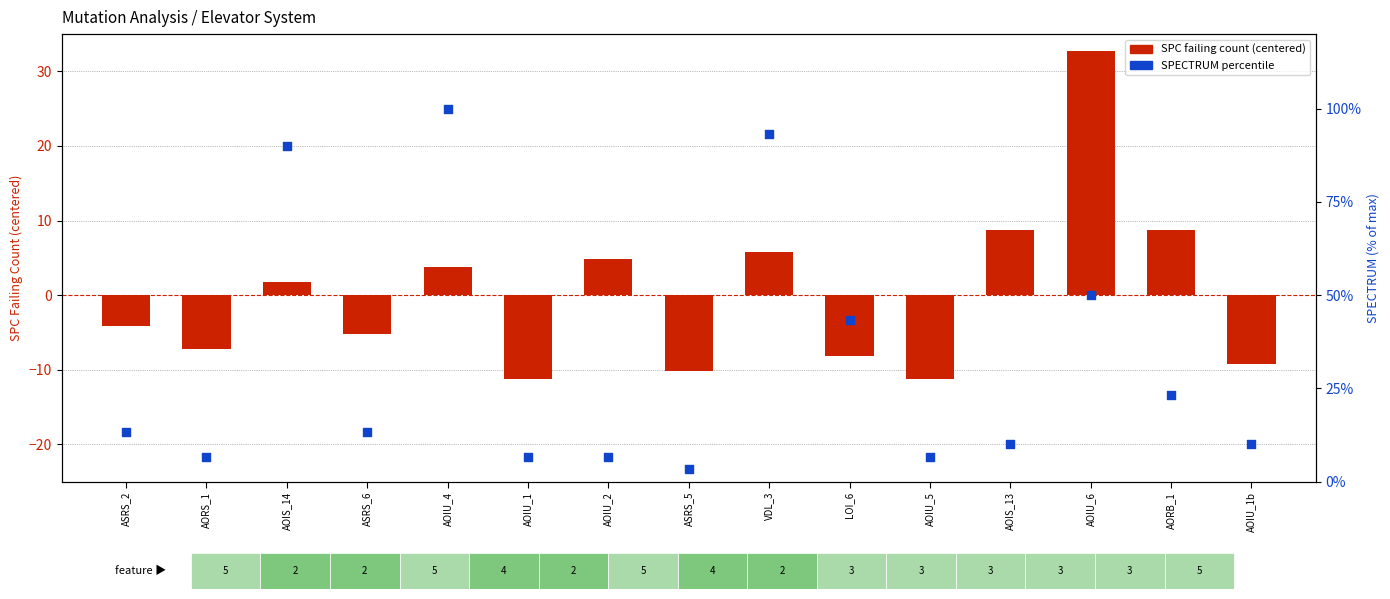

Which series contains the highest Y value?

SPECTRUM (percentile)